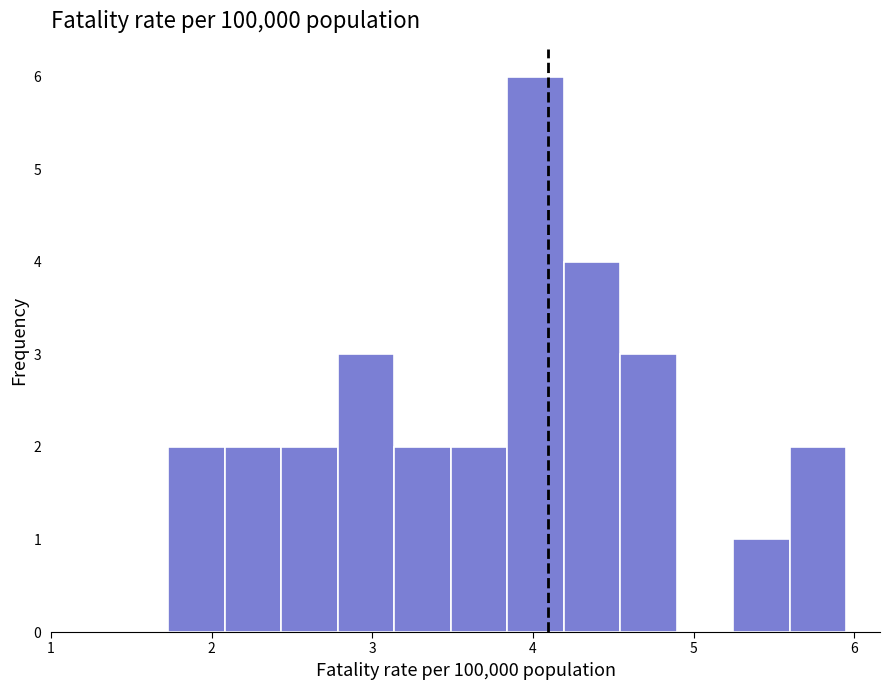

Read against the x-axis, roughly where is the centre of the tallest bar?

4.0